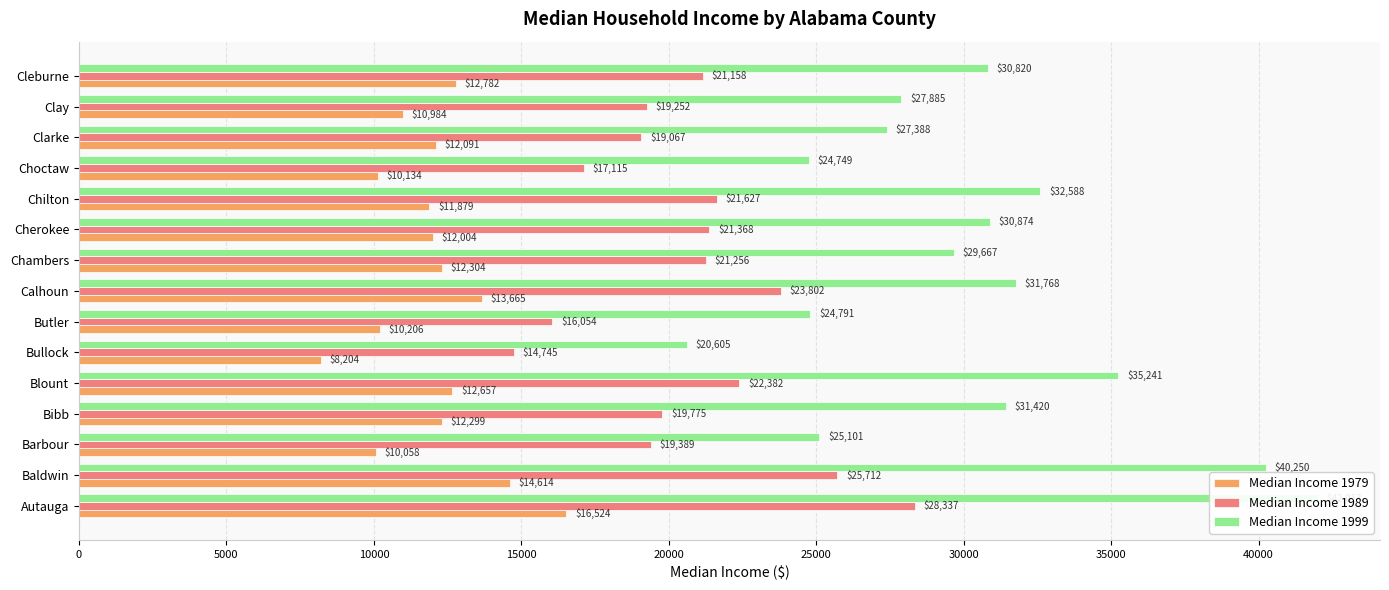

The value of Median Income 1979 at Choctaw is 15403. True or false?

False